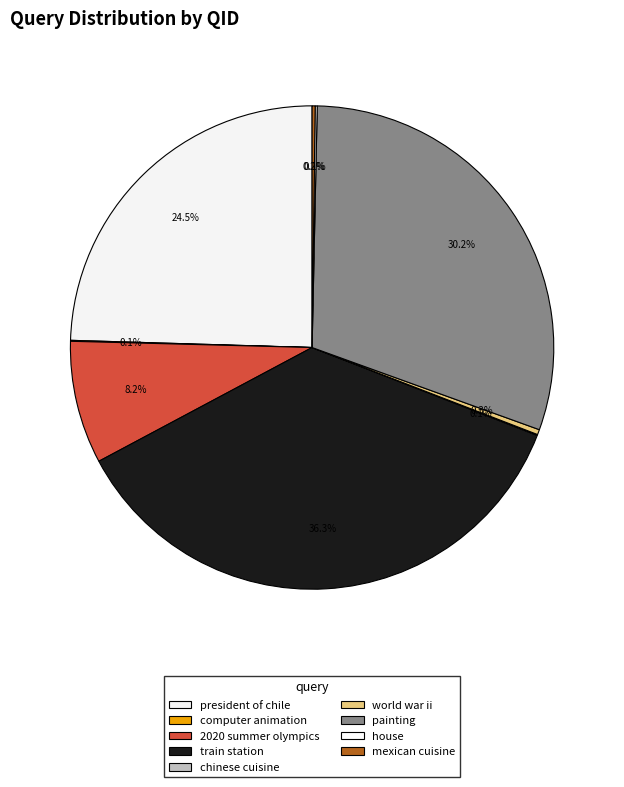

Does any single category account for the majority?

No